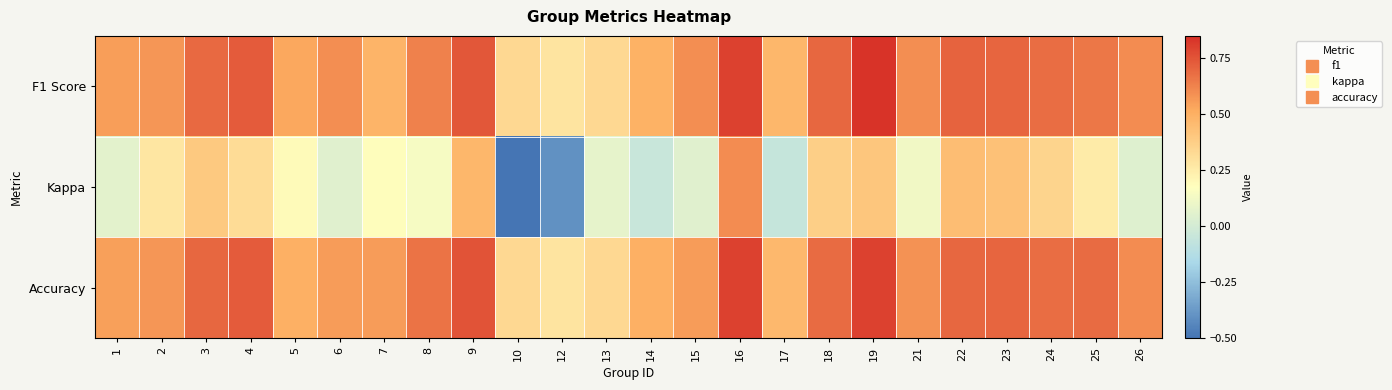

Reading left to right, transcribe all the data shown in this chart.

F1 Score: 1=0.6	2=0.6	3=0.7	4=0.7	5=0.5	6=0.6	7=0.5	8=0.6	9=0.7	10=0.3	12=0.3	13=0.3	14=0.5	15=0.6	16=0.8	17=0.5	18=0.7	19=0.8	21=0.6	22=0.7	23=0.7	24=0.7	25=0.7	26=0.6
Kappa: 1=0.1	2=0.3	3=0.4	4=0.3	5=0.2	6=0.1	7=0.2	8=0.1	9=0.5	10=-0.5	12=-0.4	13=0.1	14=-0.0	15=0.1	16=0.6	17=-0.1	18=0.4	19=0.4	21=0.1	22=0.4	23=0.4	24=0.4	25=0.3	26=0.0
Accuracy: 1=0.5	2=0.6	3=0.7	4=0.7	5=0.5	6=0.6	7=0.6	8=0.7	9=0.8	10=0.3	12=0.3	13=0.3	14=0.5	15=0.6	16=0.8	17=0.5	18=0.7	19=0.8	21=0.6	22=0.7	23=0.7	24=0.7	25=0.7	26=0.6